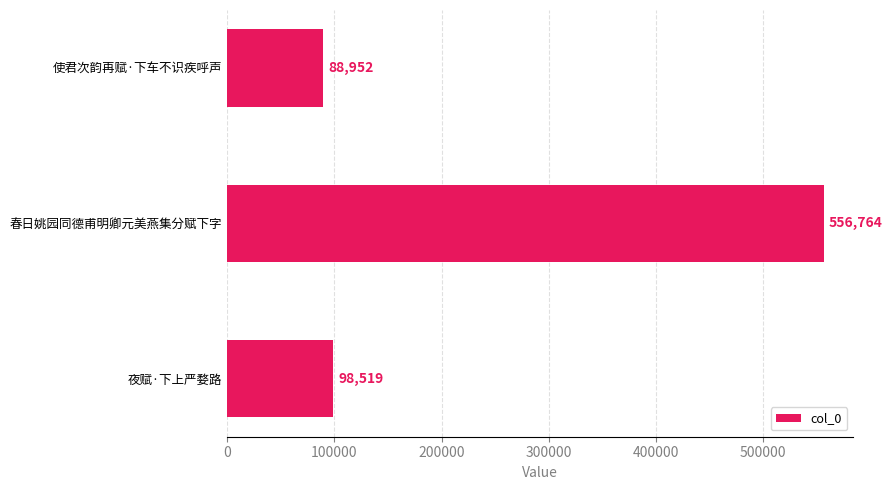

How many data points does each series have?

3